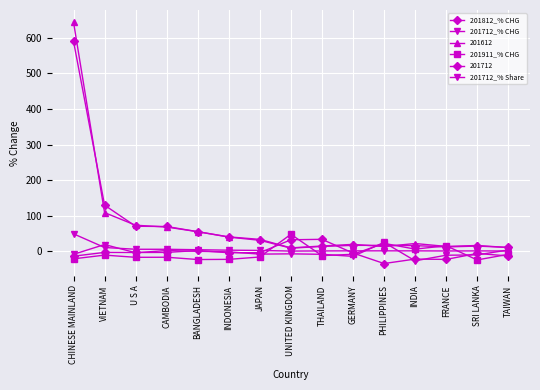

Does the chart display data point markers on the line(s)?

Yes